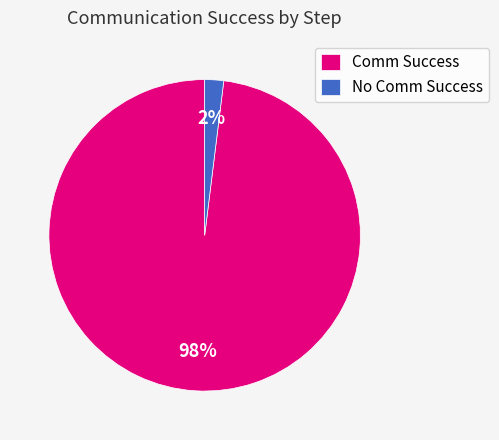

How many slices are in this pie chart?

2